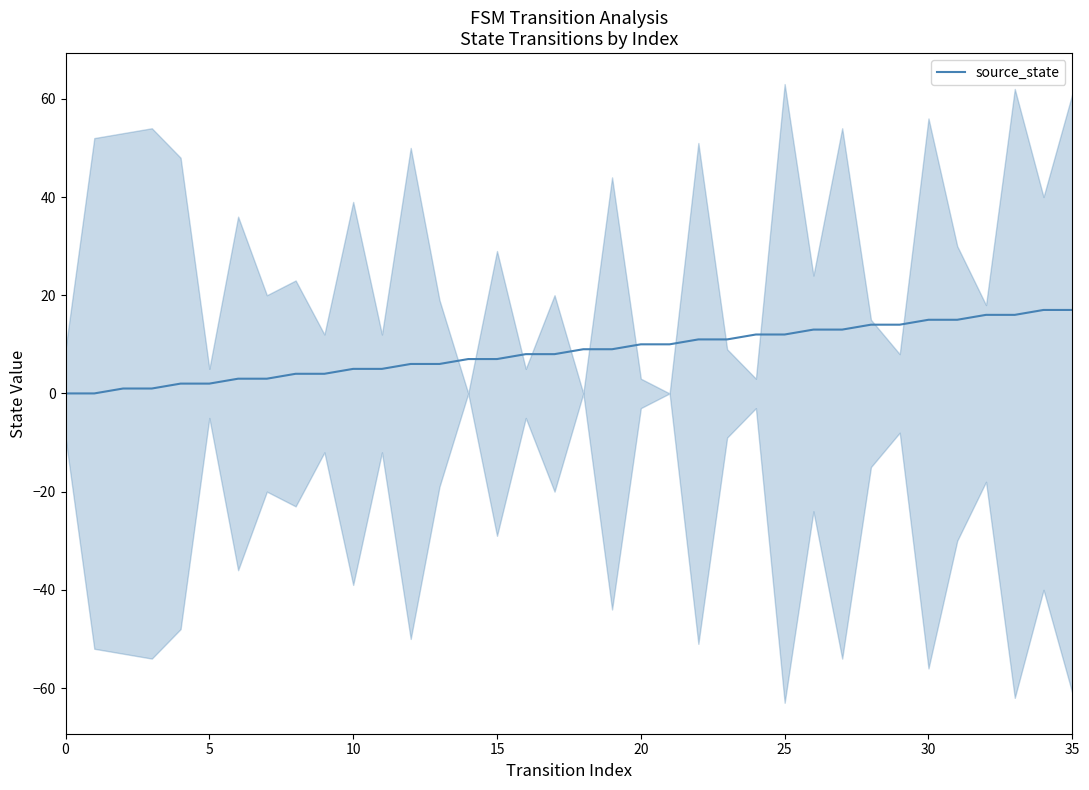

Which has a higher value, 20 or 26?

26